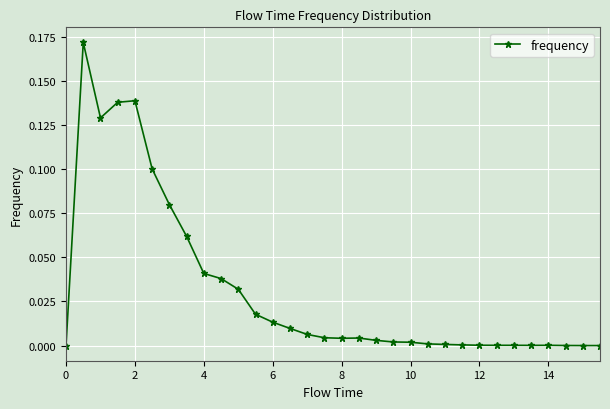

What is the sum of all values?

1.0